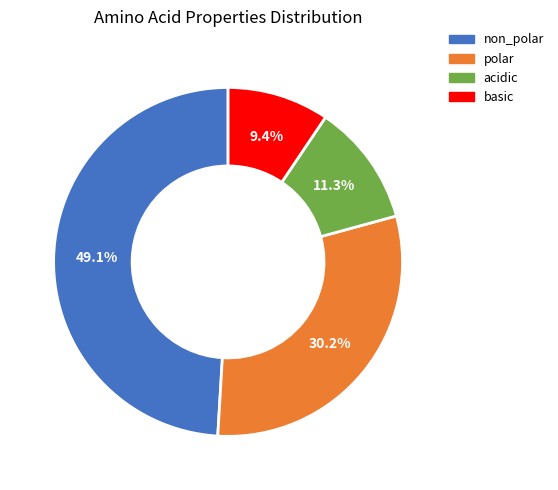

To the nearest percent, what is the average slice percentage?

25%